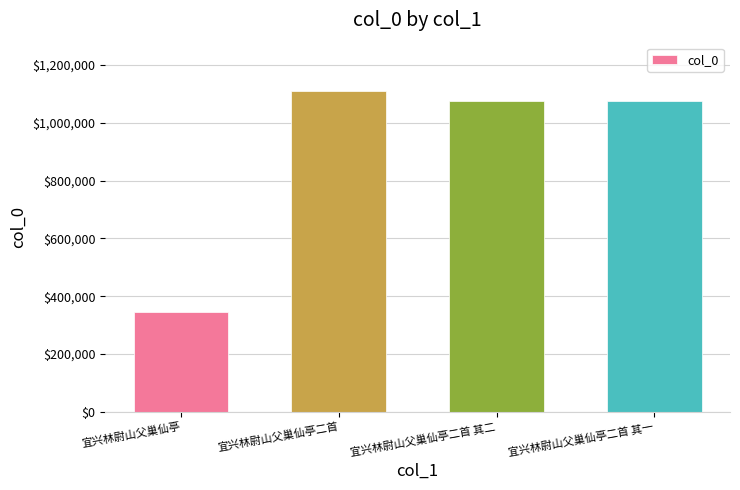

True or false: the data shows 1073778 at 宜兴林尉山父巢仙亭二首 其二.

True